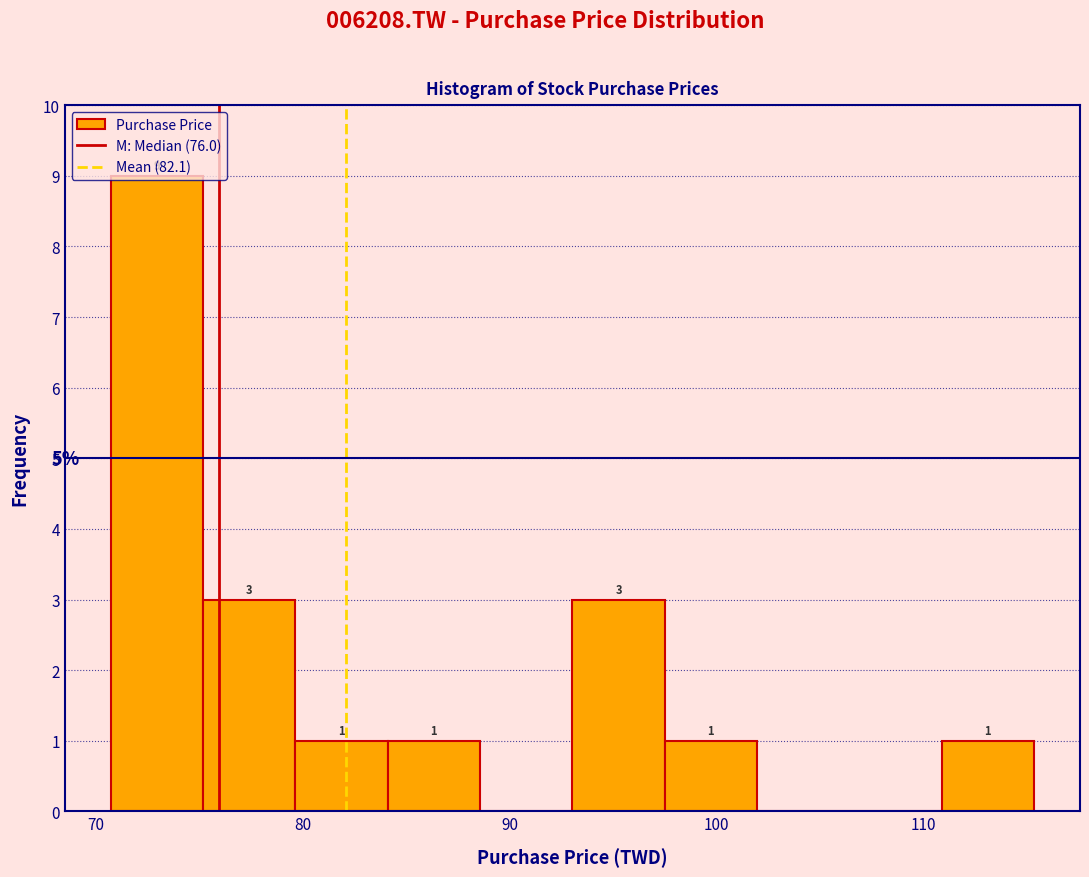

Which range on the x-axis has the tallest bar?

71 to 75